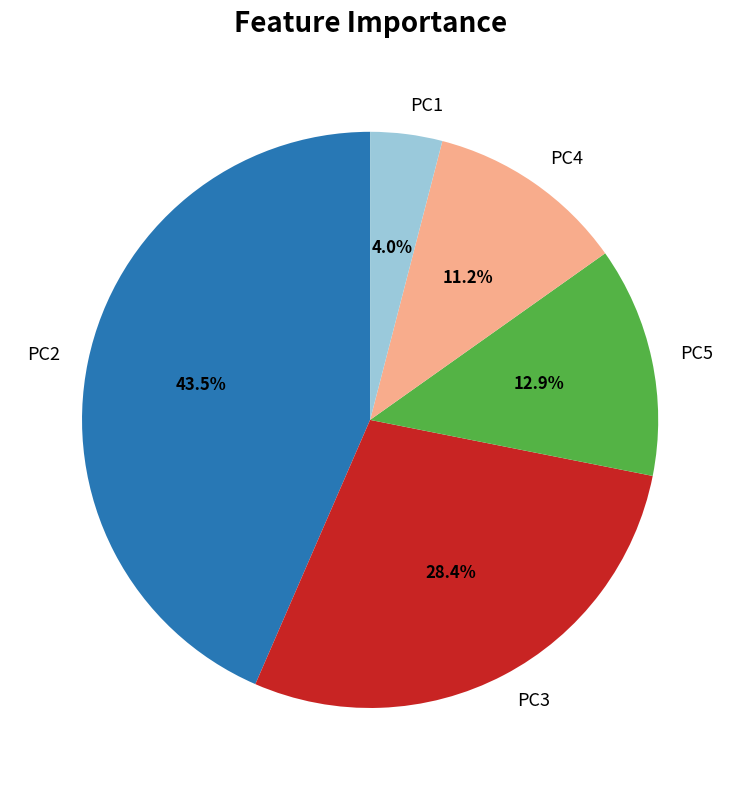

How many slices are in this pie chart?

5